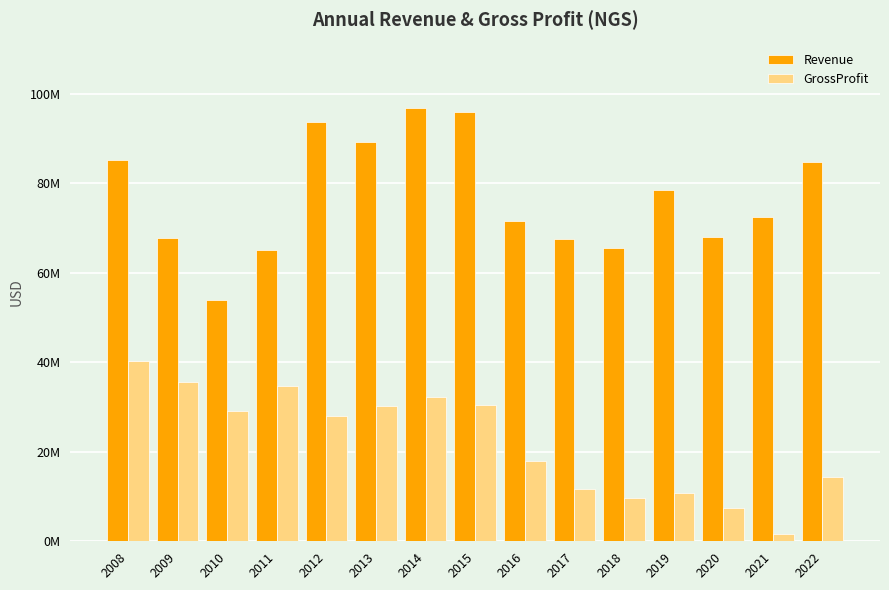

What is the total value across all series at 2017?

79341000